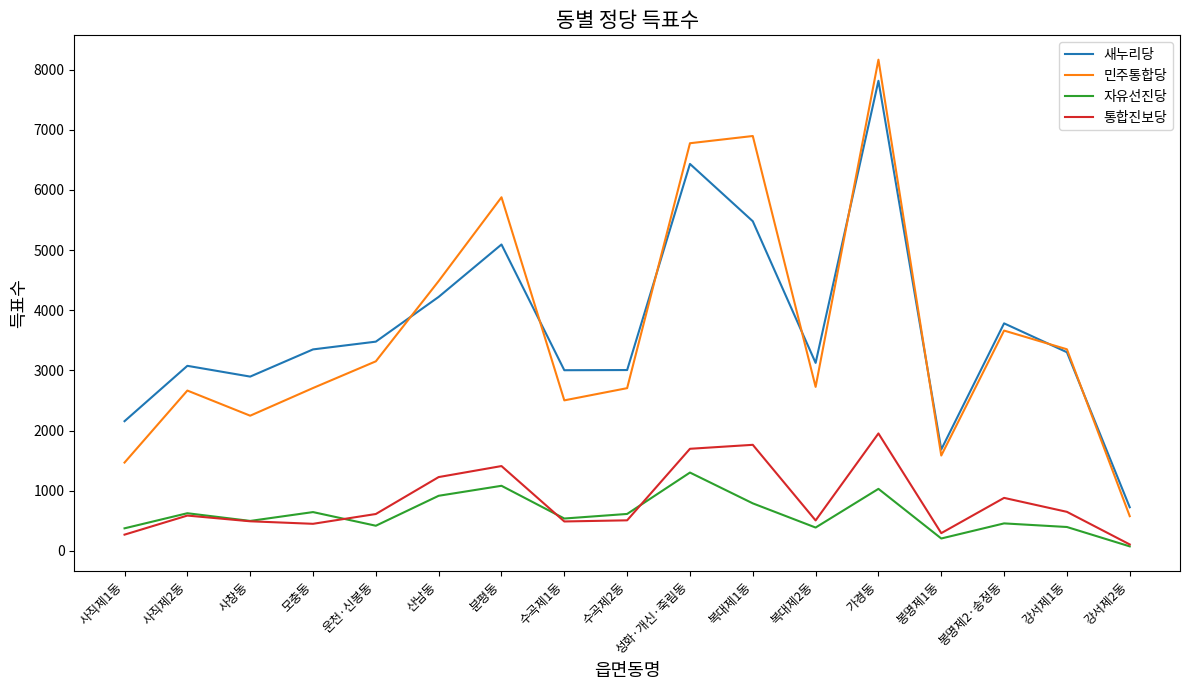

List the series in order of their peak value, lowest first.

자유선진당, 통합진보당, 새누리당, 민주통합당